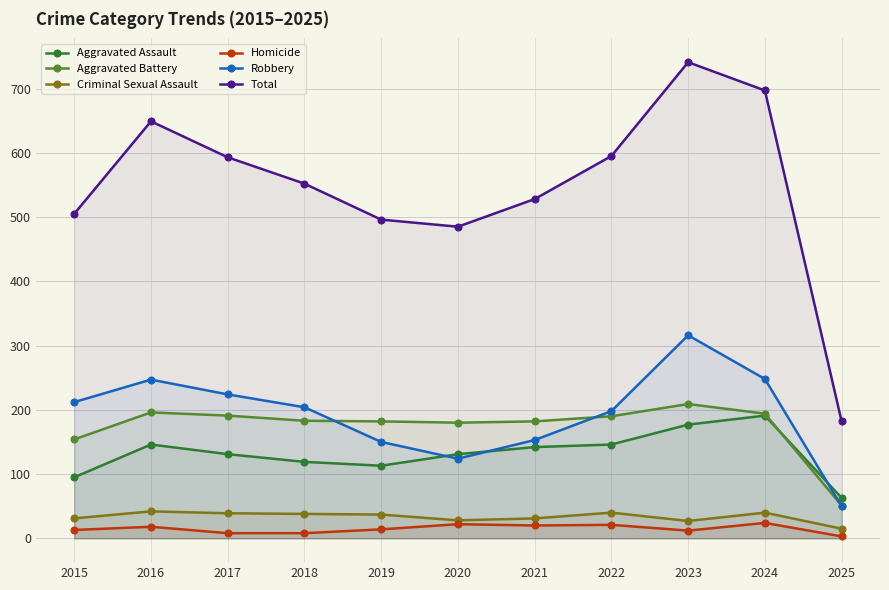

How many values in the Total series exceed 552?

5